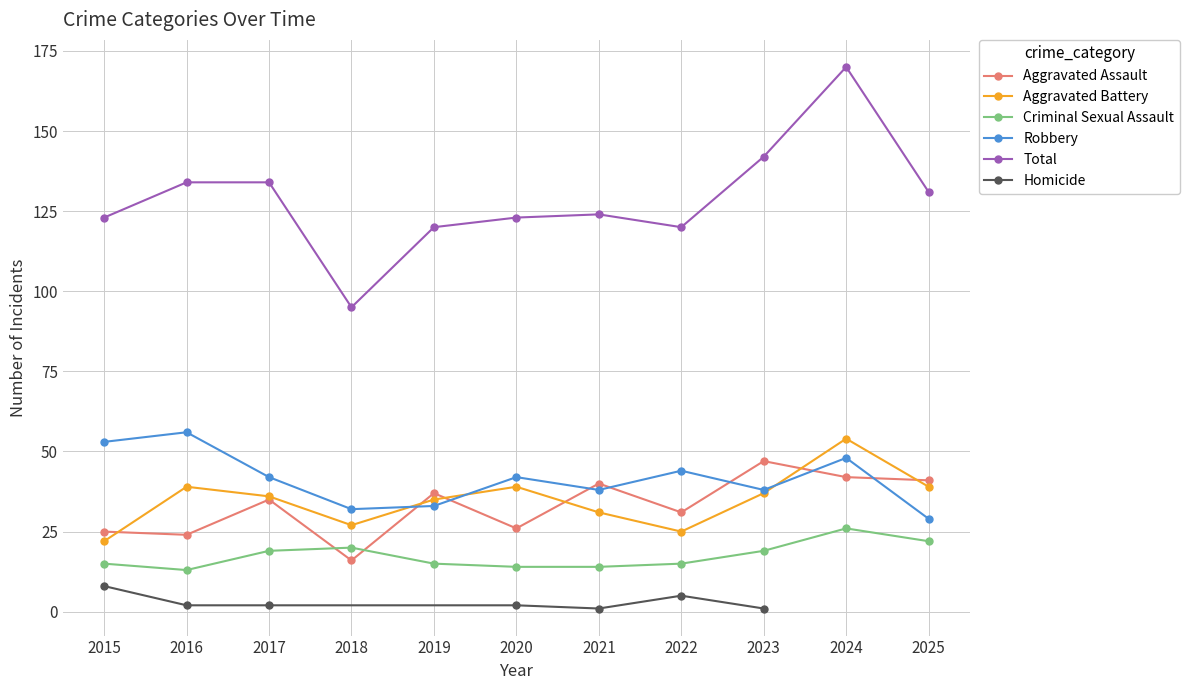

Reading left to right, what are all the values shown in this chart?

Aggravated Assault: 2015=25	2016=24	2017=35	2018=16	2019=37	2020=26	2021=40	2022=31	2023=47	2024=42	2025=41
Aggravated Battery: 2015=22	2016=39	2017=36	2018=27	2019=35	2020=39	2021=31	2022=25	2023=37	2024=54	2025=39
Criminal Sexual Assault: 2015=15	2016=13	2017=19	2018=20	2019=15	2020=14	2021=14	2022=15	2023=19	2024=26	2025=22
Robbery: 2015=53	2016=56	2017=42	2018=32	2019=33	2020=42	2021=38	2022=44	2023=38	2024=48	2025=29
Total: 2015=123	2016=134	2017=134	2018=95	2019=120	2020=123	2021=124	2022=120	2023=142	2024=170	2025=131